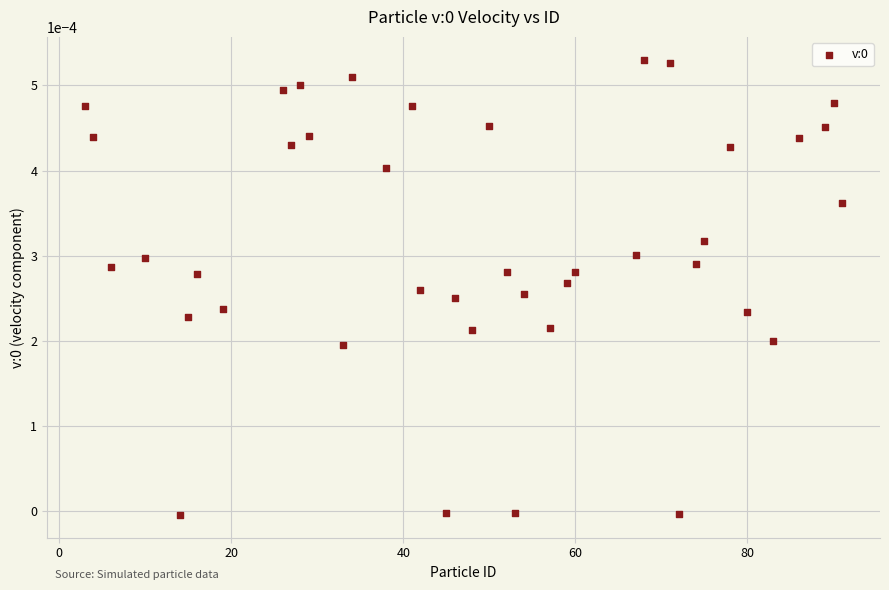

What is the range of X values (max minus min)?

88.0